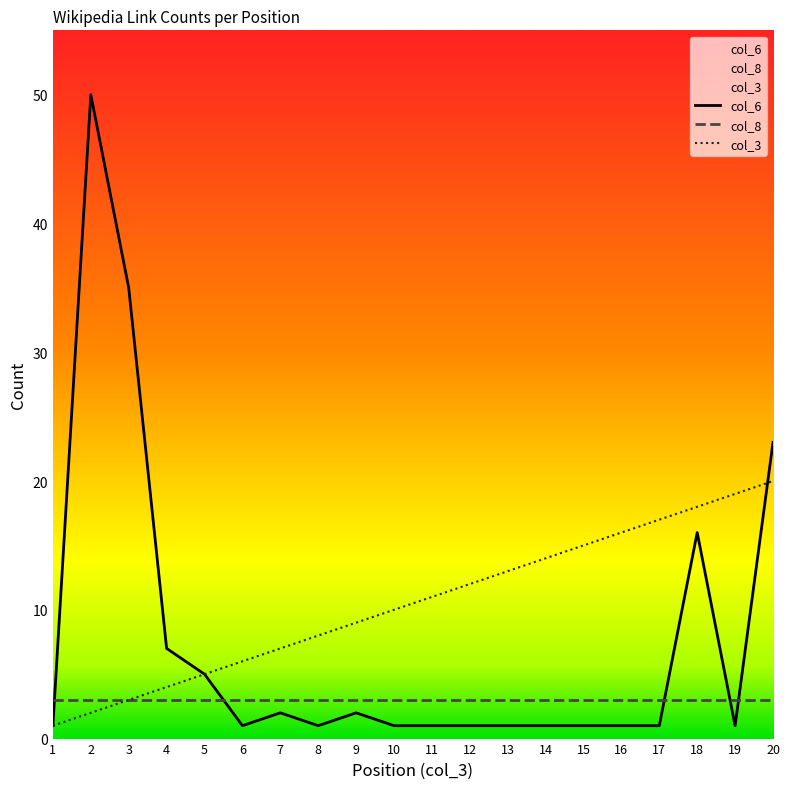

Is the value of col_8 at 1 greater than the value of col_3 at 16?

No